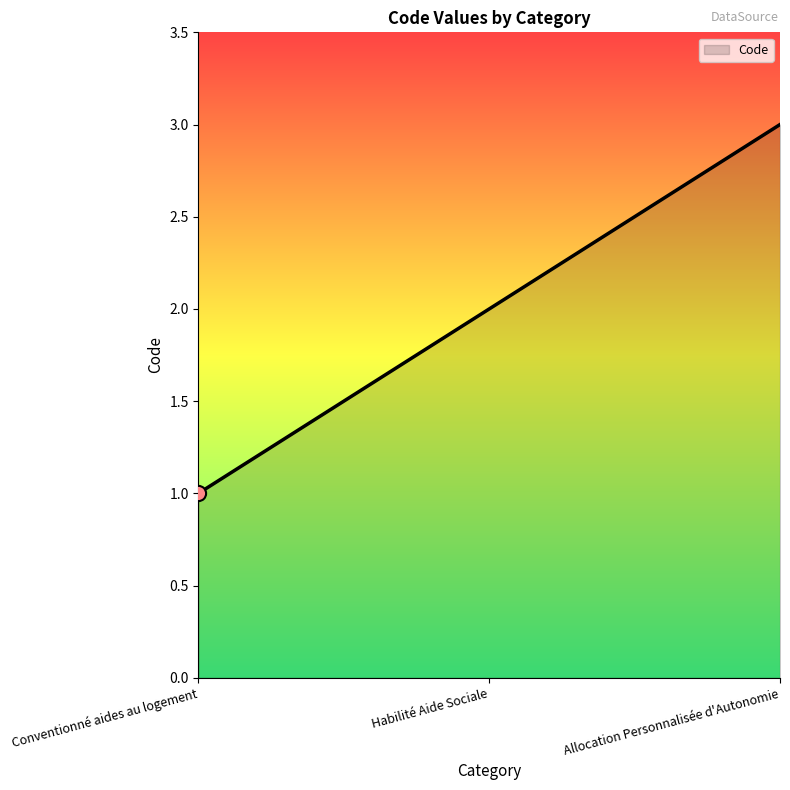

What is the change in value from Habilité Aide Sociale to Allocation Personnalisée d'Autonomie?

+1